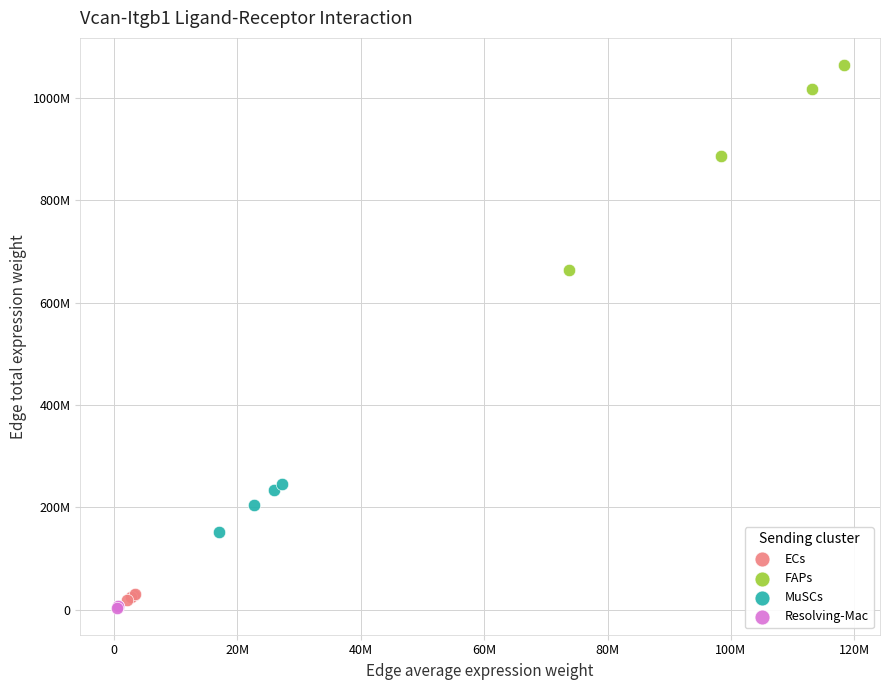

What are all the series names shown in the legend?

ECs, FAPs, MuSCs, Resolving-Mac